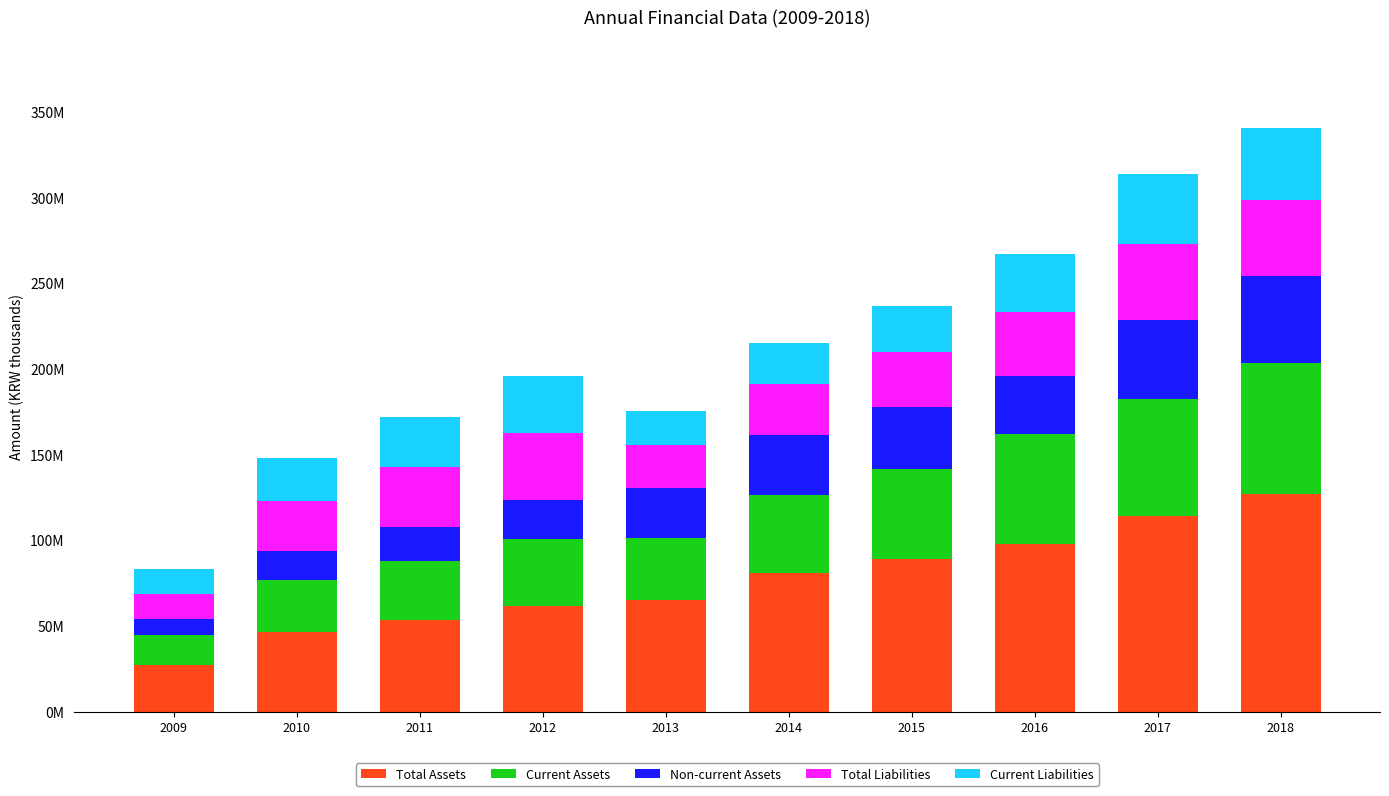

Are the bars horizontal?

No